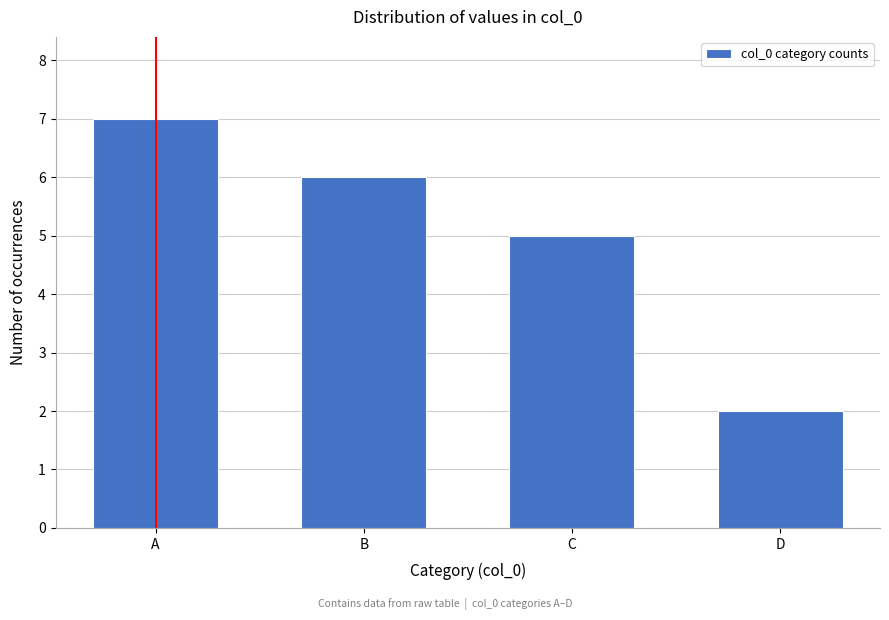

Reading left to right, transcribe all the data shown in this chart.

7	6	5	2